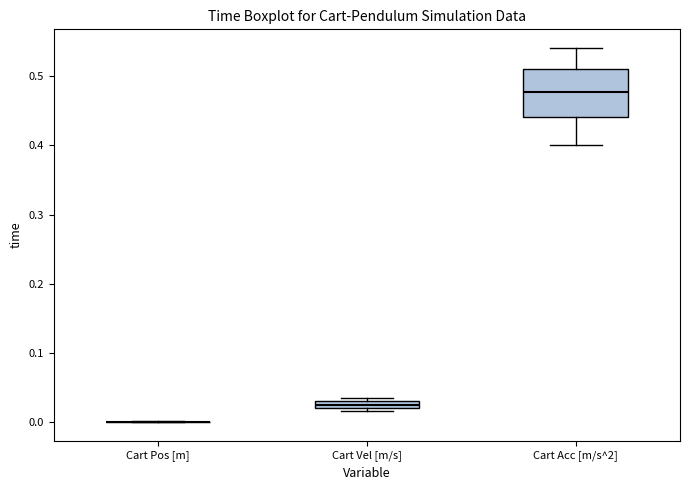

Where is the lower edge of the box for Cart Vel [m/s] on the y-axis? The values are not printed on the chart, so give them approximately, as read against the axis.

0.02